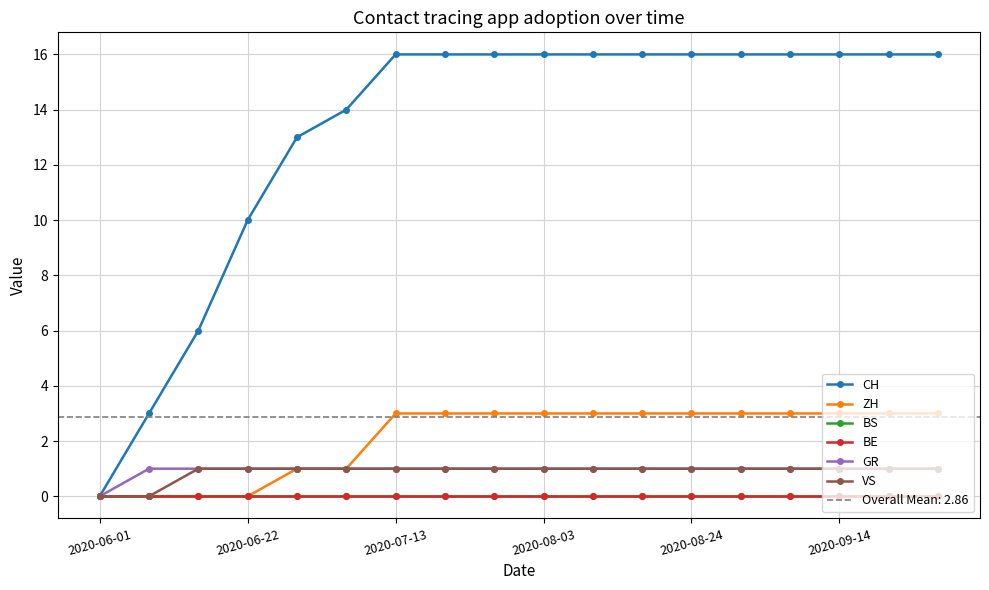

At which category does the chart reach its peak across all series?

2020-07-13